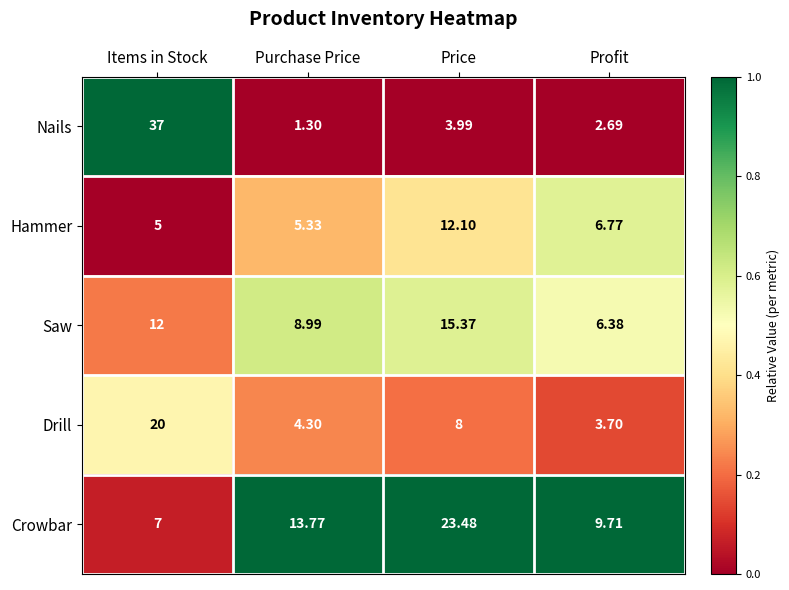

At which category is the sum across all series the highest?

Items in Stock